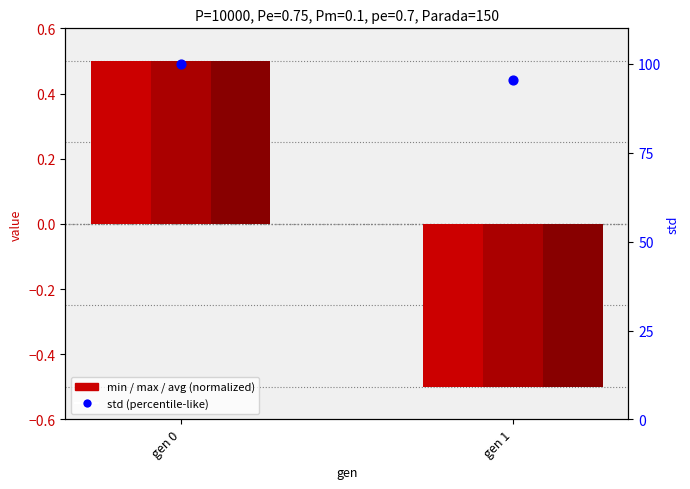

Which series has the widest spread of Y values?

std (percentile-like)